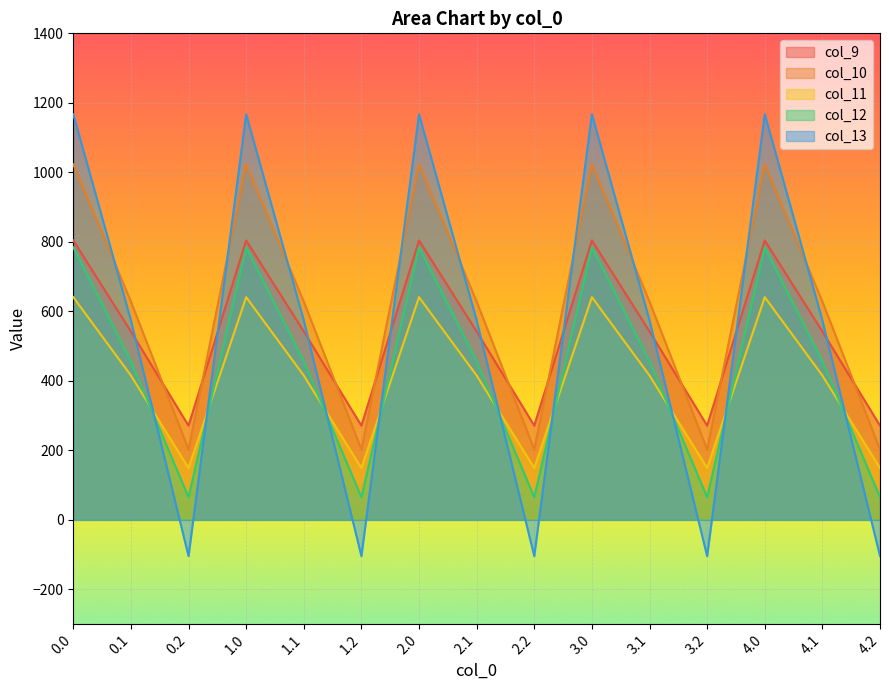

True or false: col_12 and col_9 intersect in this chart.

False